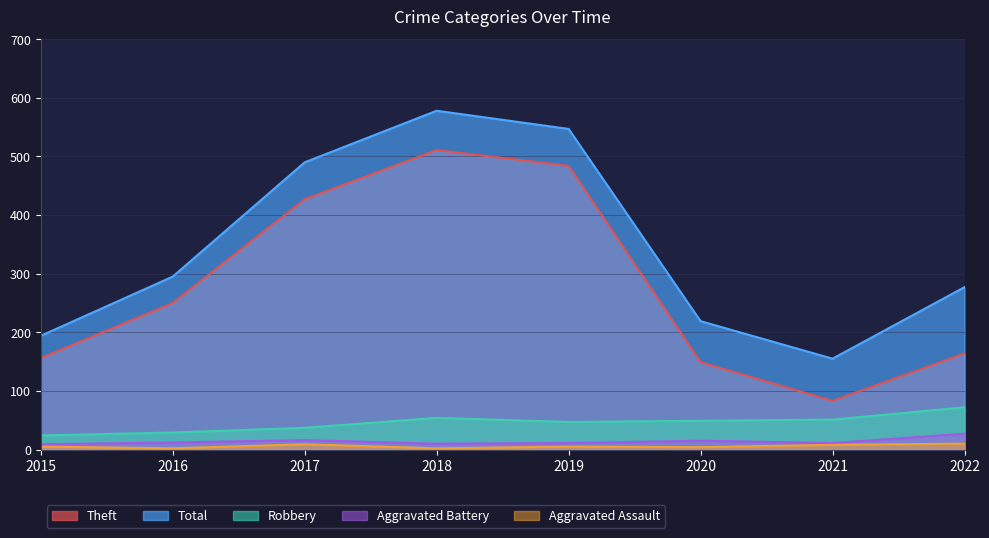

The Robbery series shows 49 at 2020. True or false?

True